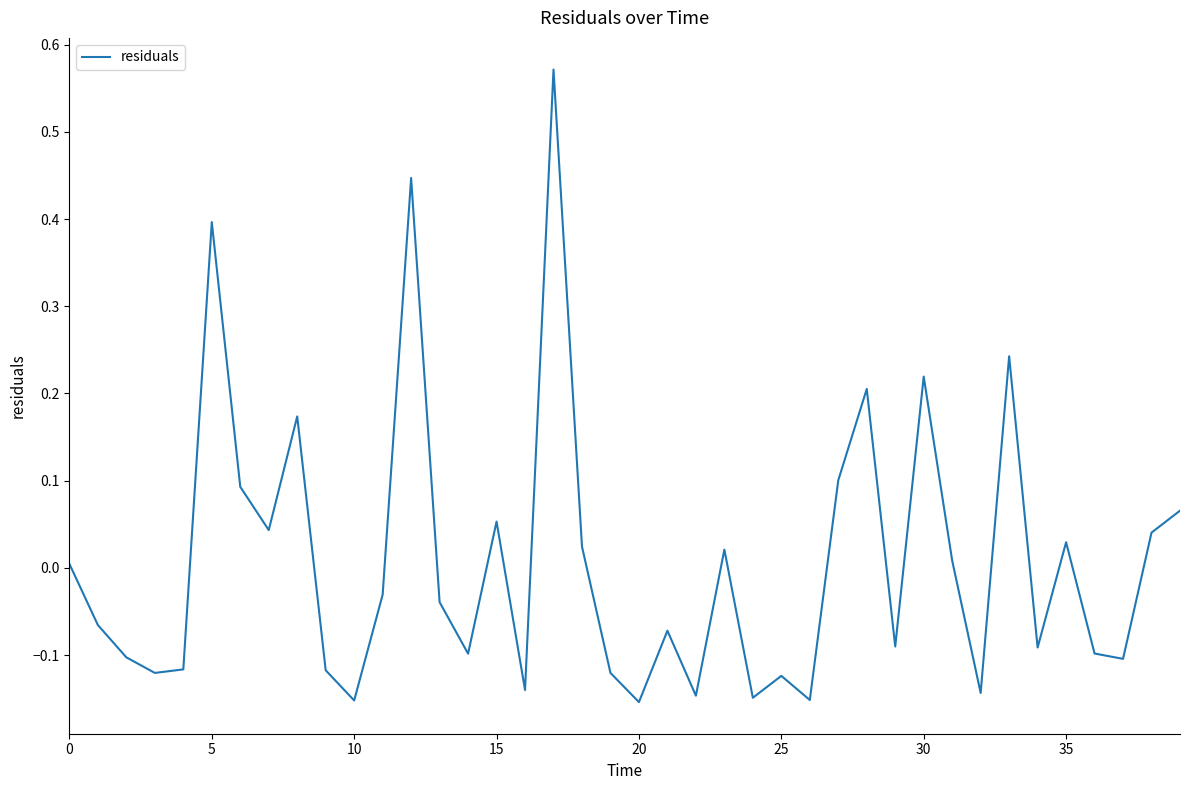

What is the difference between the maximum and minimum values?

0.7